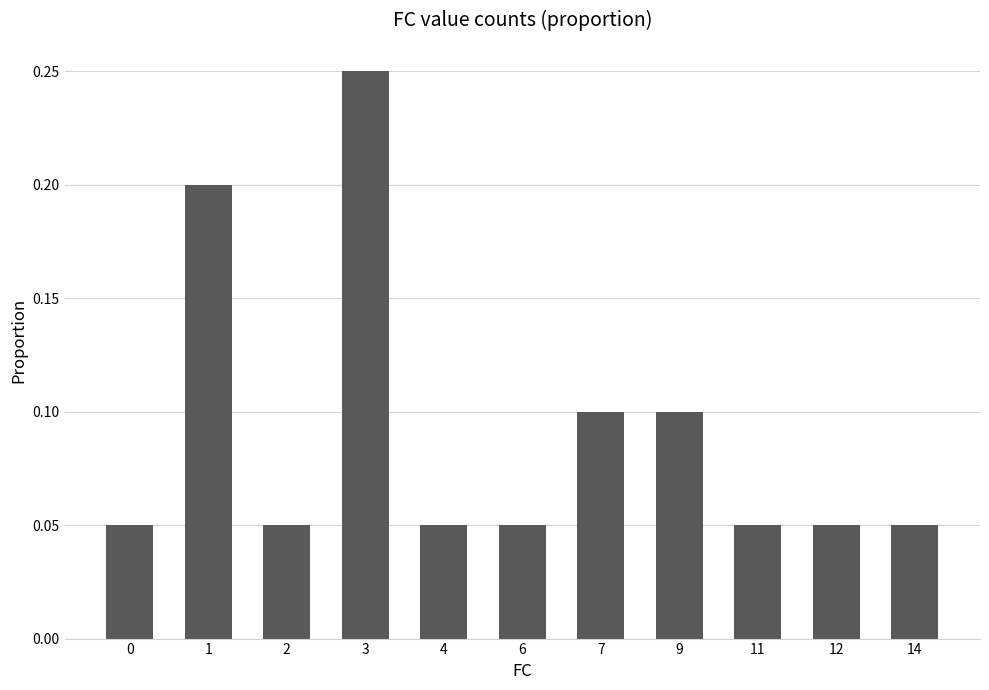

How many values are between 0 and 1?

11